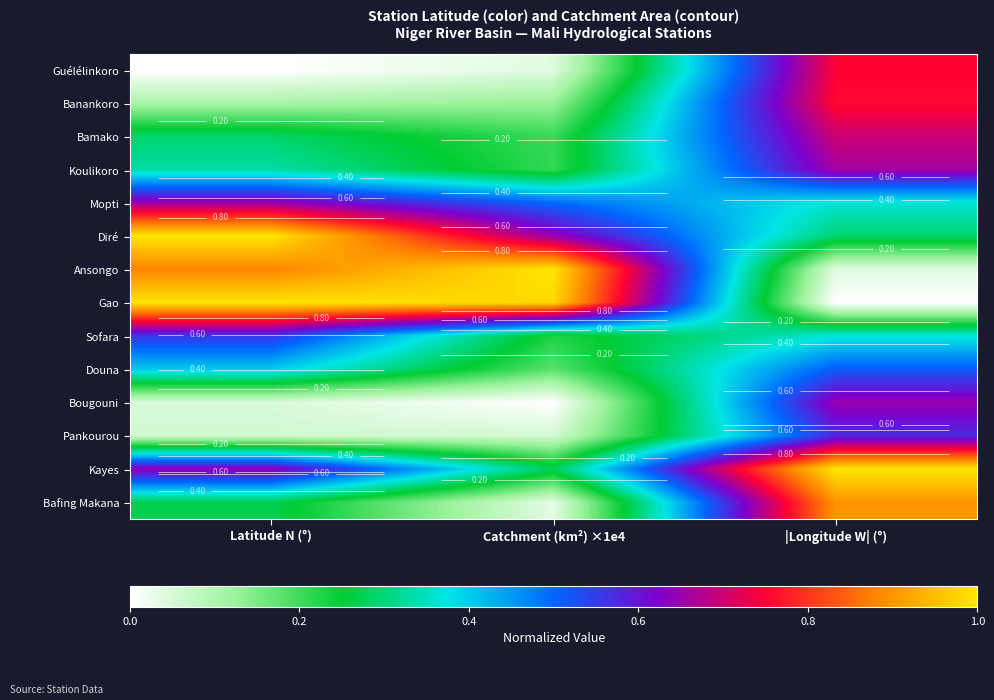

At Latitude N (°), list the series in order from largest to smallest.

Diré, Gao, Ansongo, Mopti, Kayes, Sofara, Douna, Koulikoro, Bamako, Bafing Makana, Banankoro, Pankourou, Bougouni, Guélélinkoro